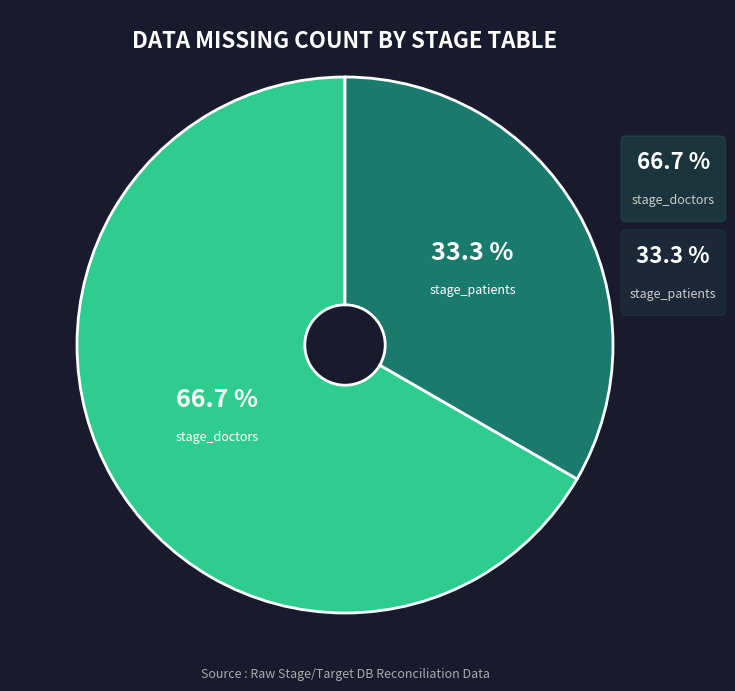

Combined, what portion of the pie is stage_doctors and stage_patients?

100.0%